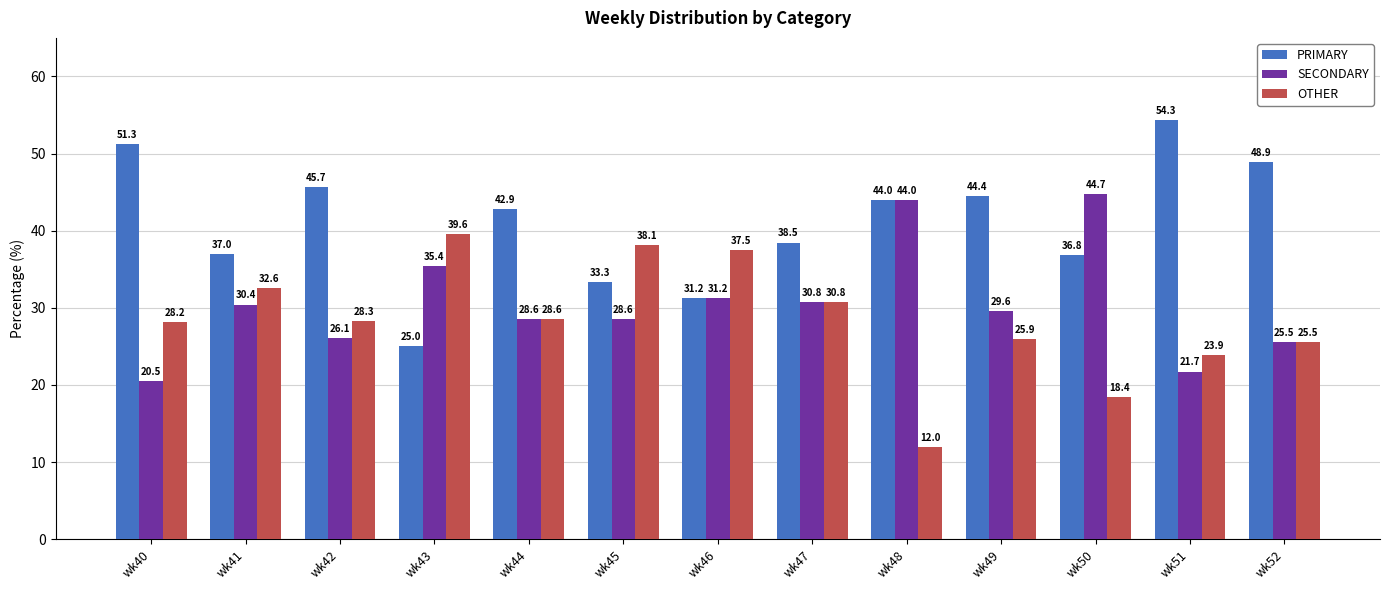

Where is SECONDARY nearest to the value 32?

wk46